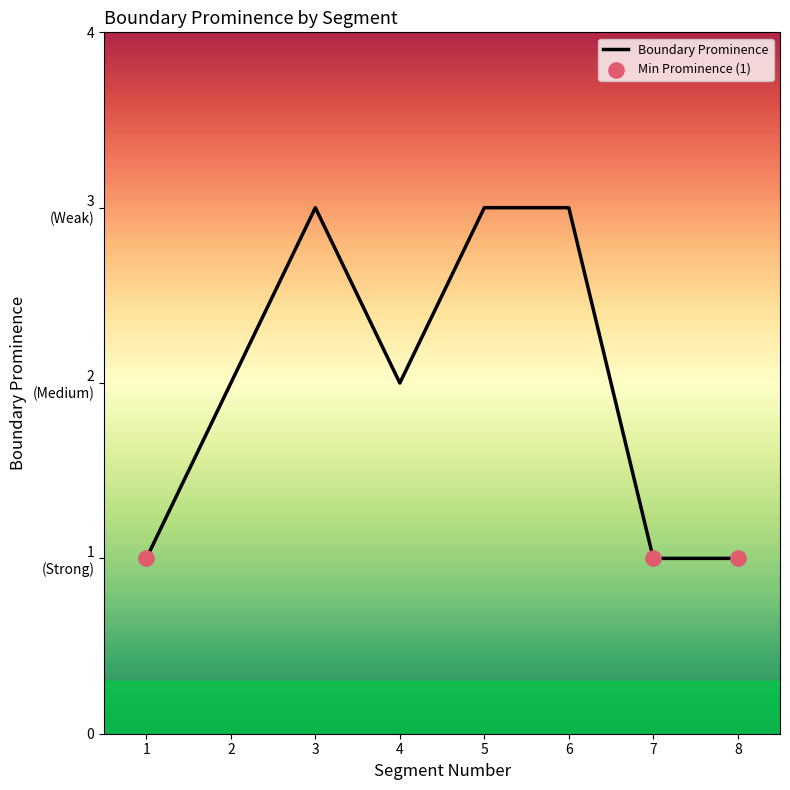

Does the chart have visible grid lines?

No